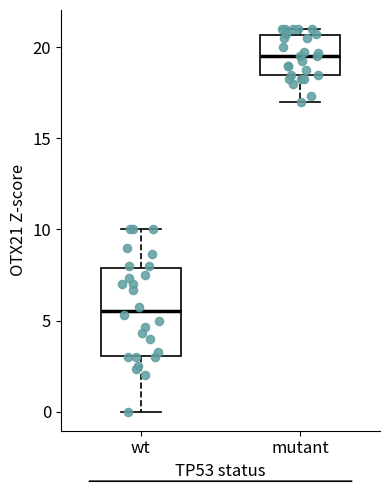

Comparing the boxes themselves (not the whiskers), which one is the tallest?

wt